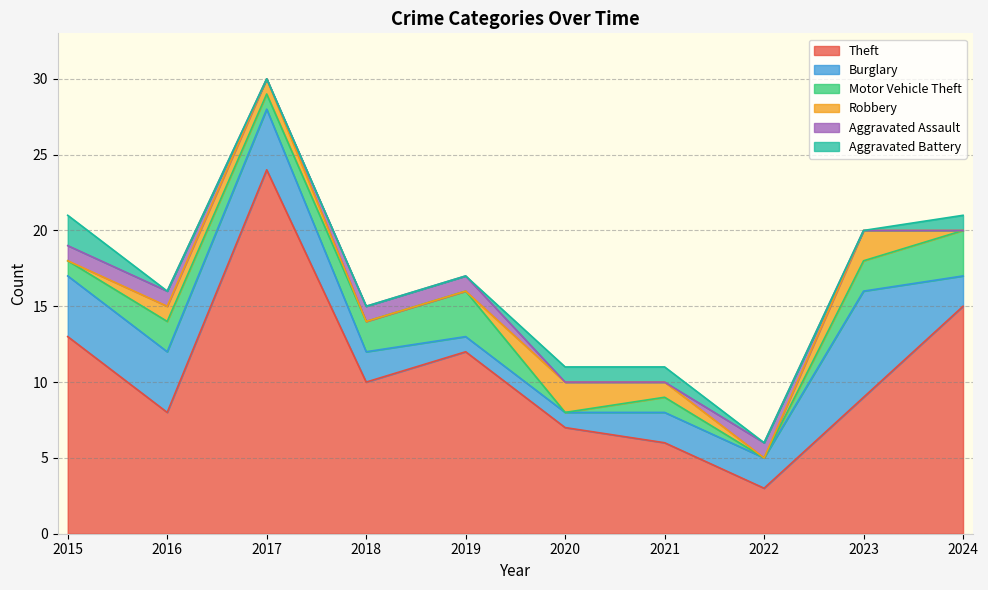

Between 2020 and 2017, which is larger?

2017